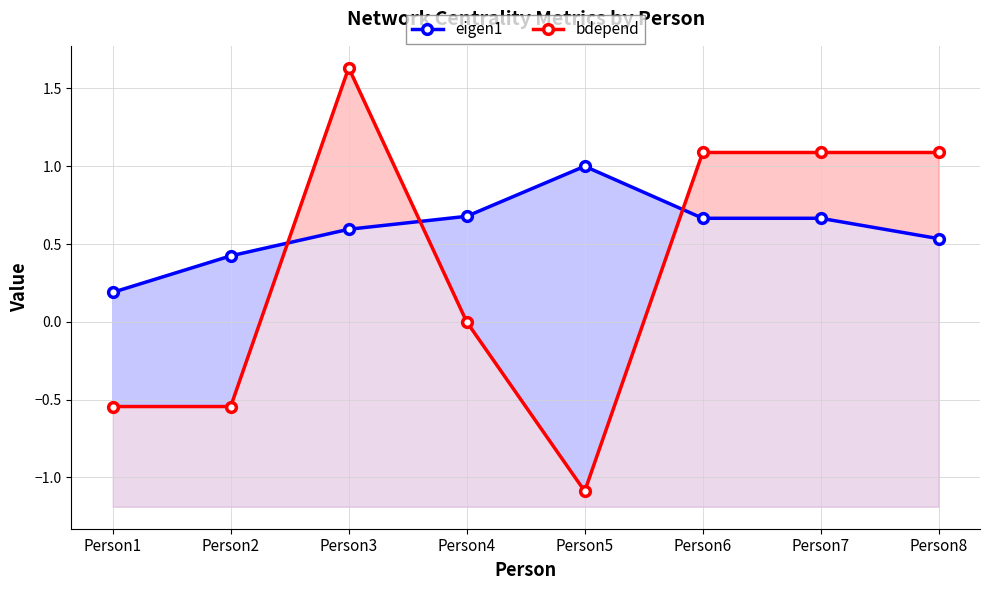

True or false: bdepend and eigen1 cross at least once.

True